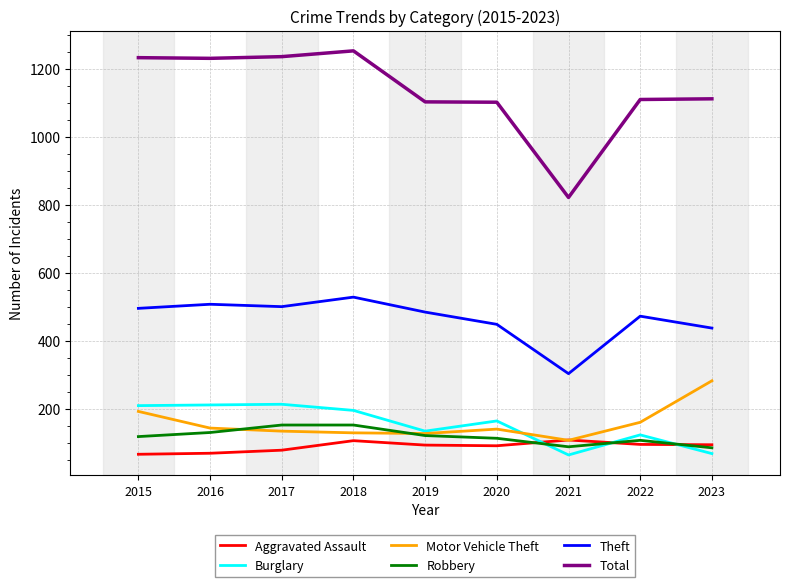

Between which two adjacent categories do Robbery and Burglary first intersect?

2020 and 2021